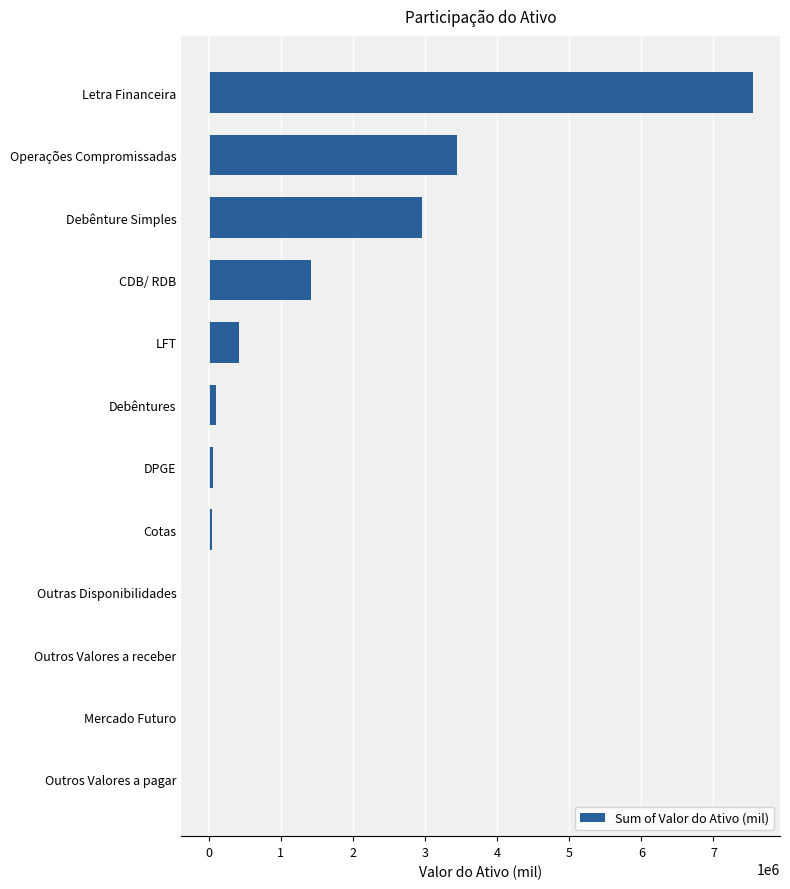

Is it true that the value at Debênture Simples is 1112793.2?

False